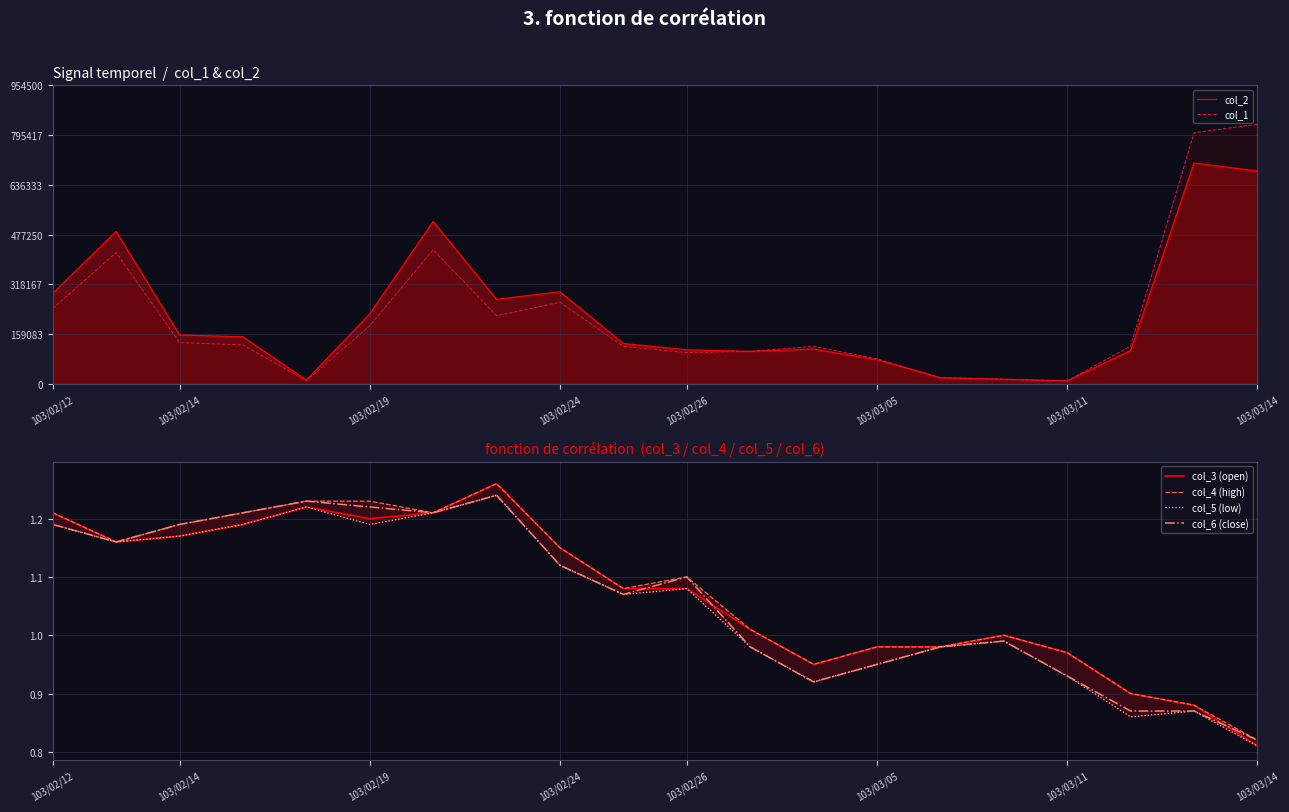

The value of col_3 (open) at 103/02/19 is 1.8. True or false?

False